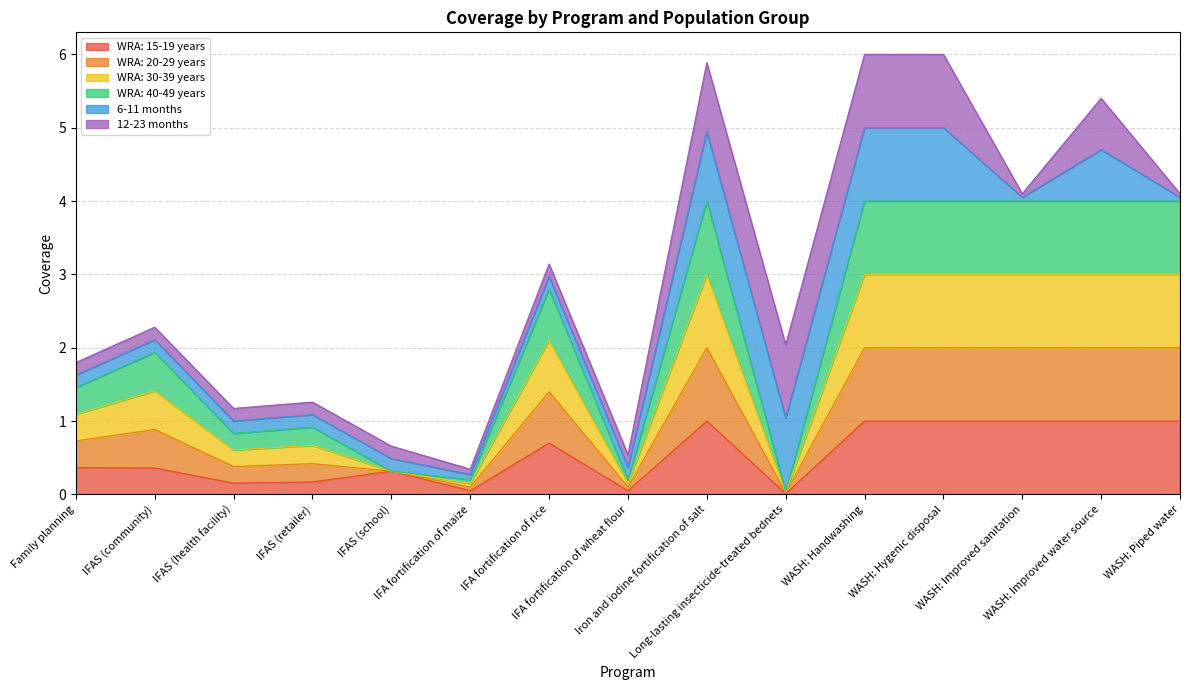

Where is the first local minimum for WRA: 30-39 years?

IFAS (health facility)